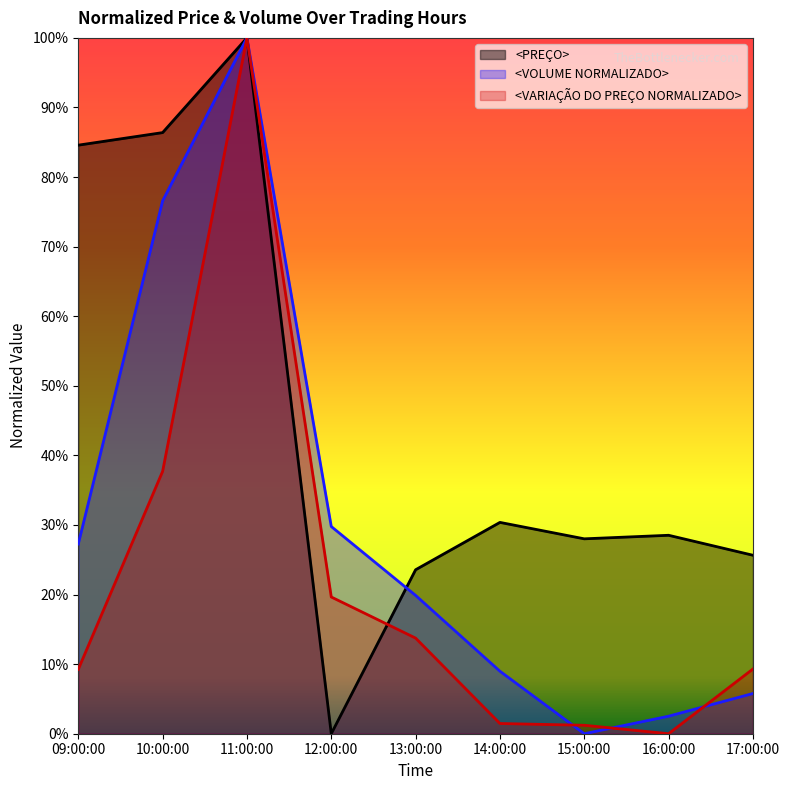

What is the difference between the <VOLUME NORMALIZADO> values at 14:00:00 and 13:00:00?

0.1